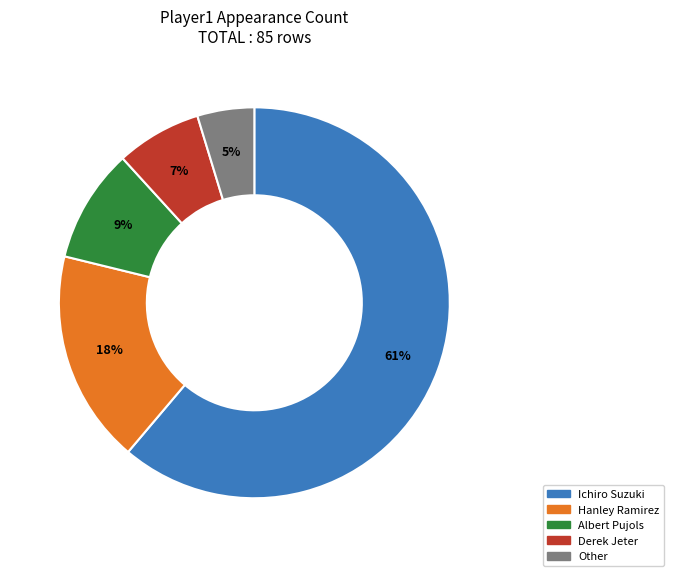

The Other slice represents 5% of the pie. True or false?

True